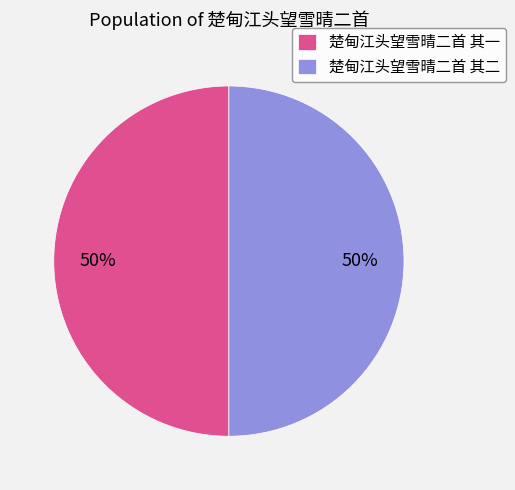

Is the sum of 楚甸江头望雪晴二首 其一 and 楚甸江头望雪晴二首 其二 greater than half?

Yes